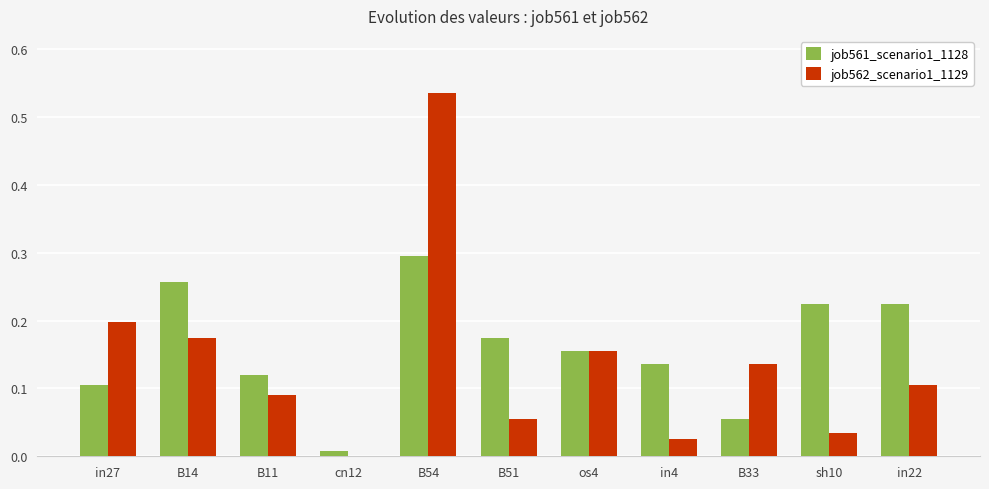

Is it true that job562_scenario1_1129 equals 0.1 at in27?

False